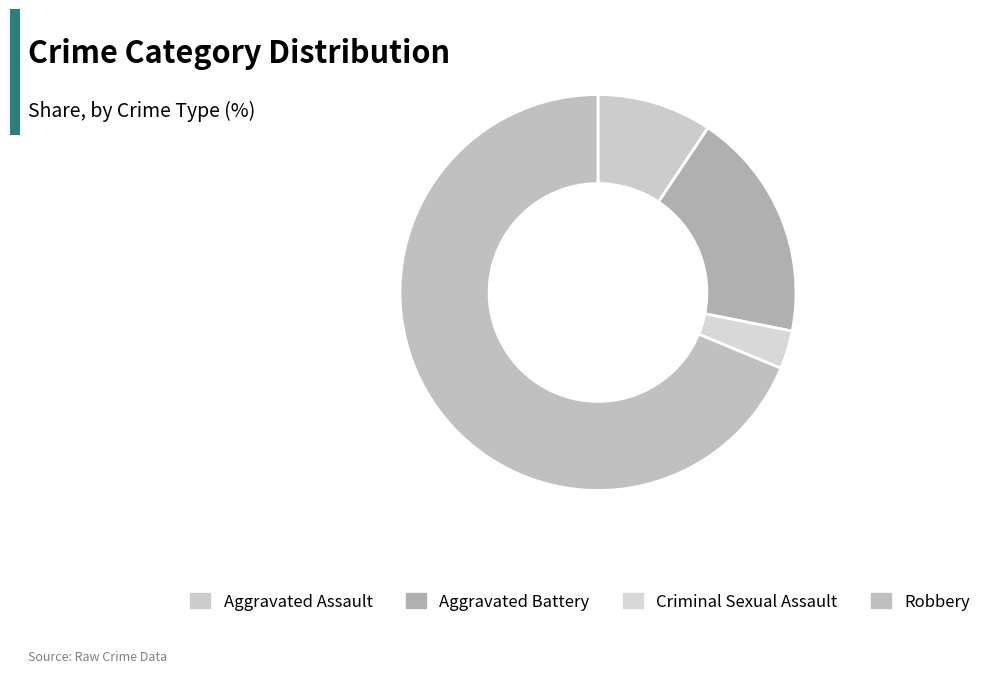

What is the total percentage of Aggravated Battery and Aggravated Assault?

28.1%